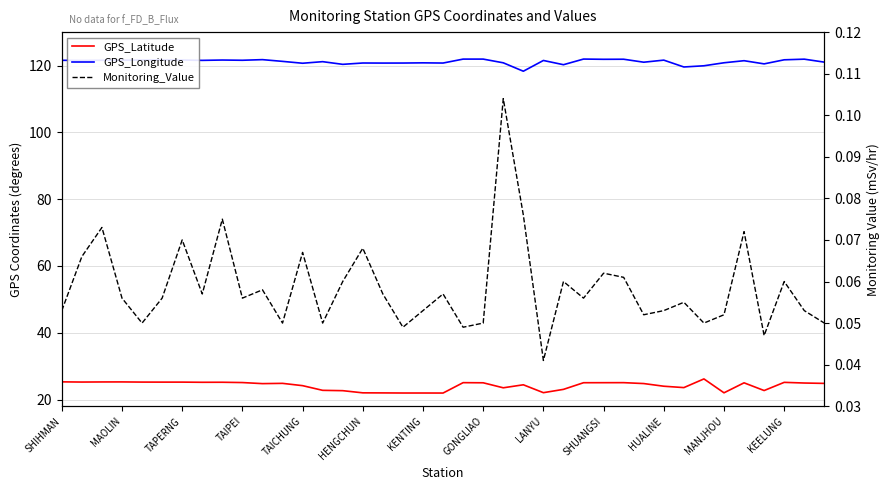

How many interior local valleys does the GPS_Longitude series have?

13